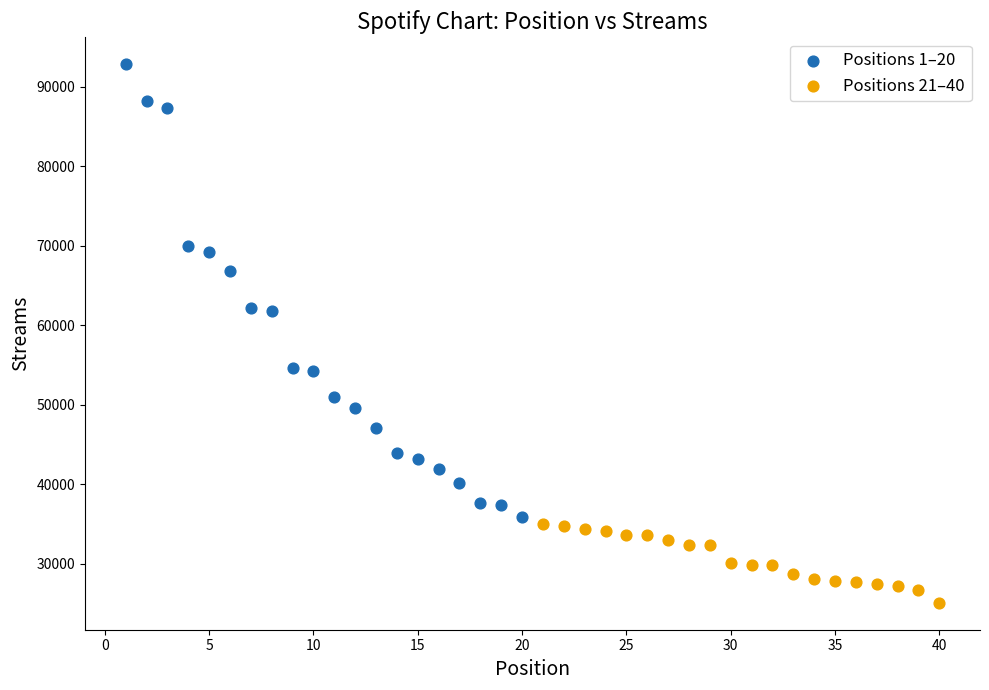

Which series has the widest spread of Y values?

Positions 1–20